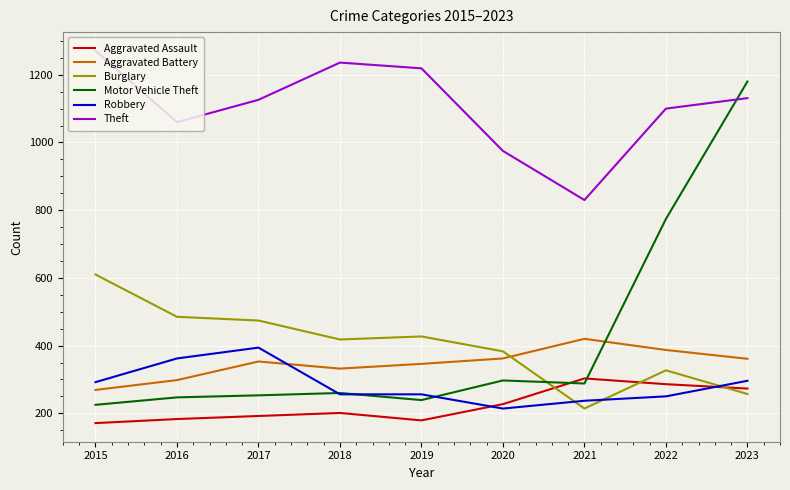

What is the sum of all Burglary values?

3595